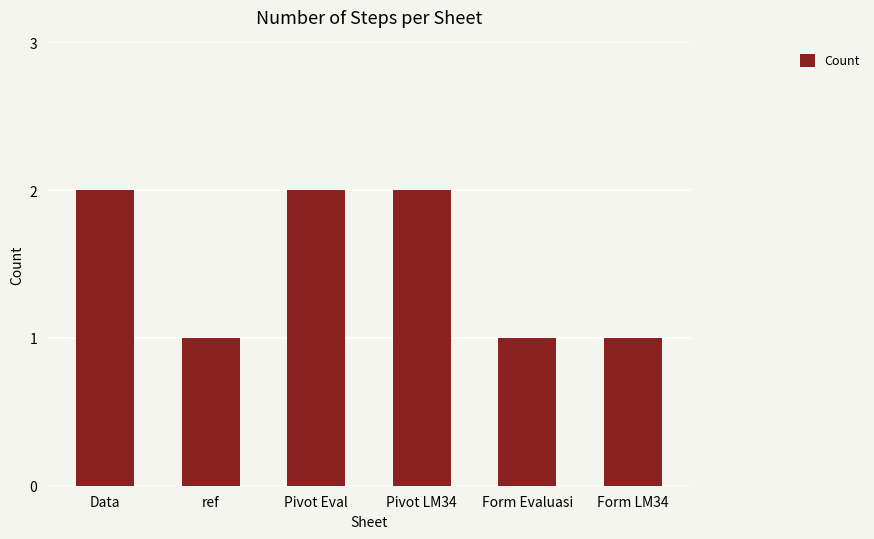

Between ref and Pivot Eval, which is larger?

Pivot Eval